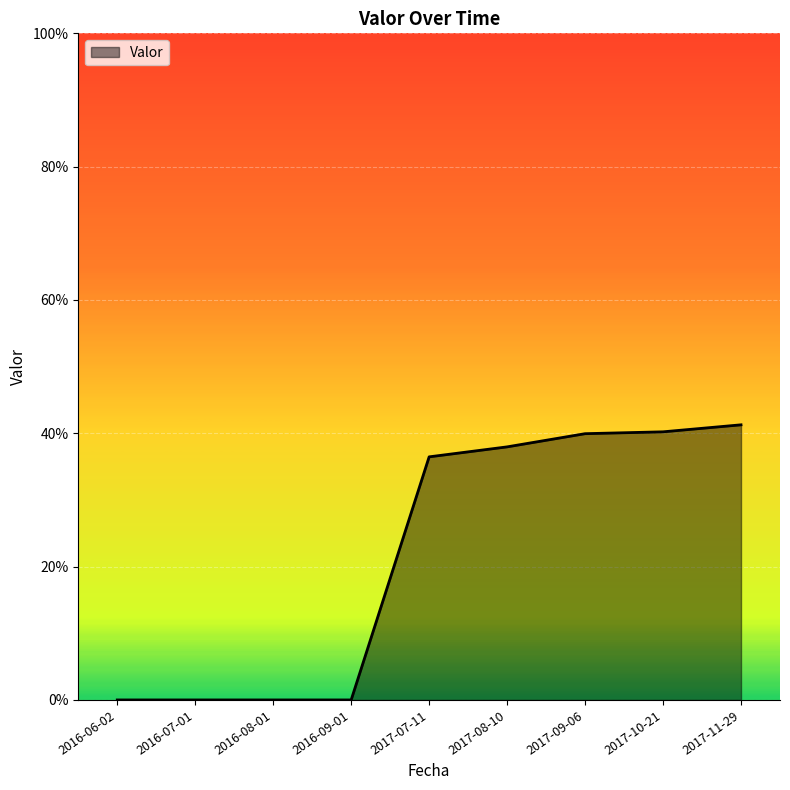

Does the chart display data point markers on the line(s)?

No